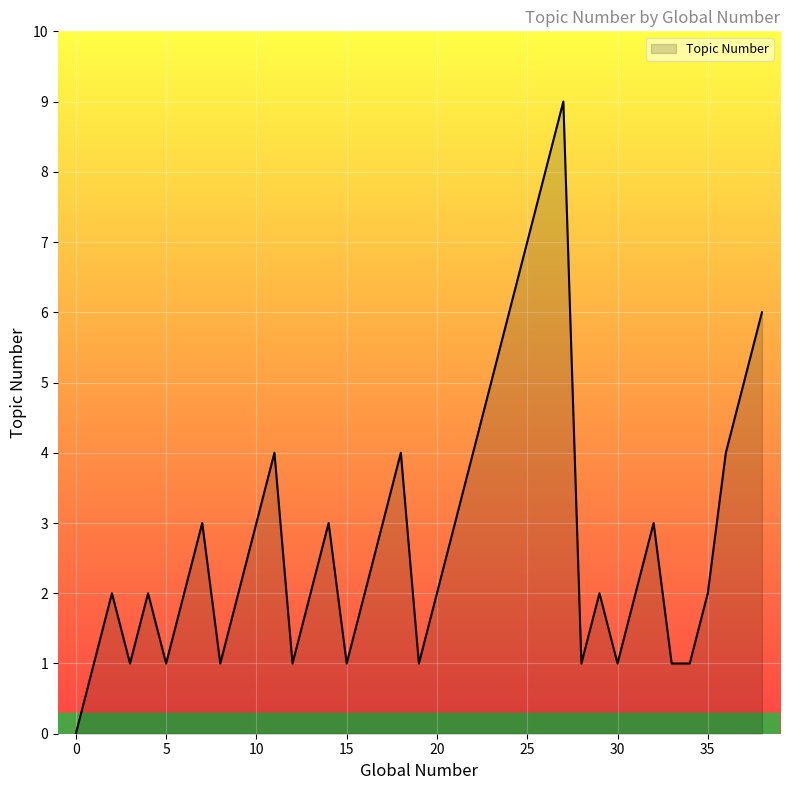

What is the maximum value shown in the chart?

9